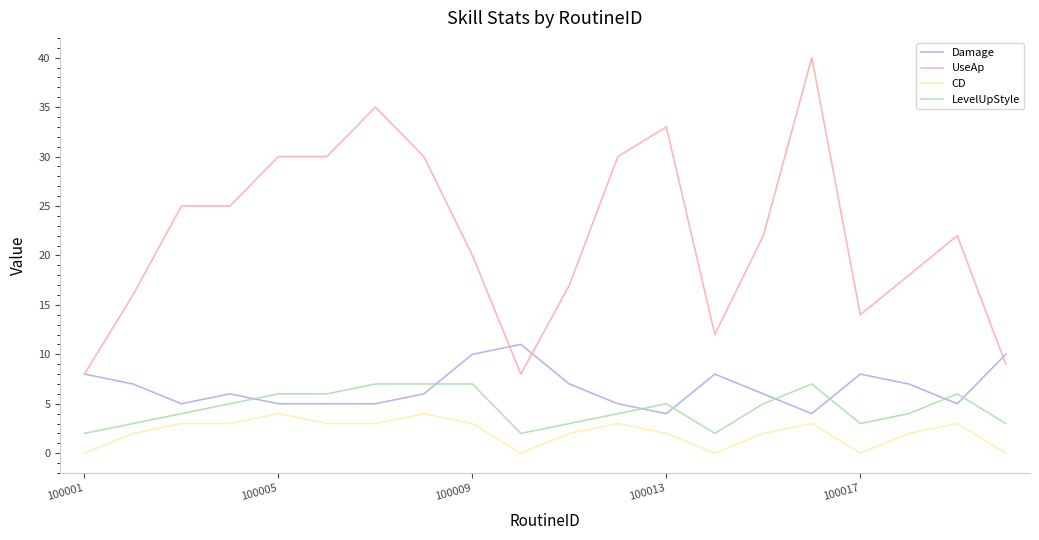

True or false: CD and LevelUpStyle cross at least once.

False